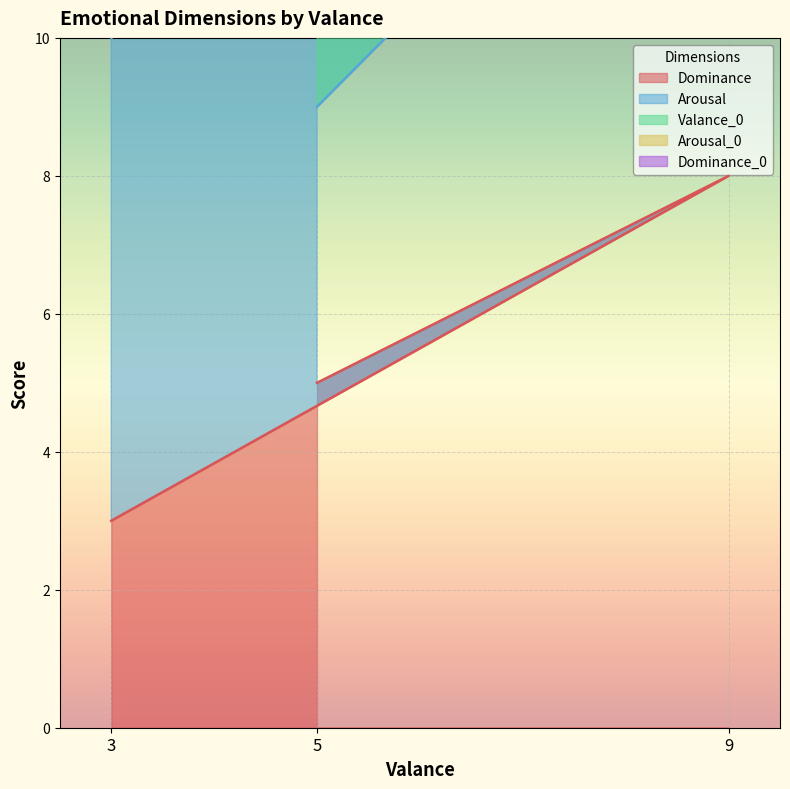

What is the greatest value displayed?

35